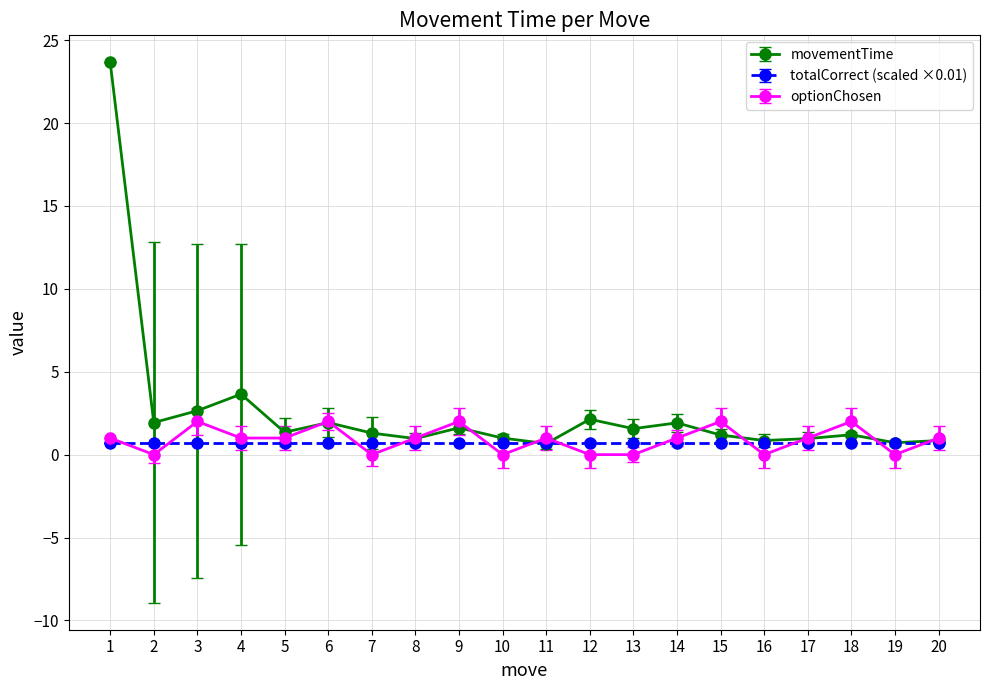

Which series has the largest total across all categories?

movementTime